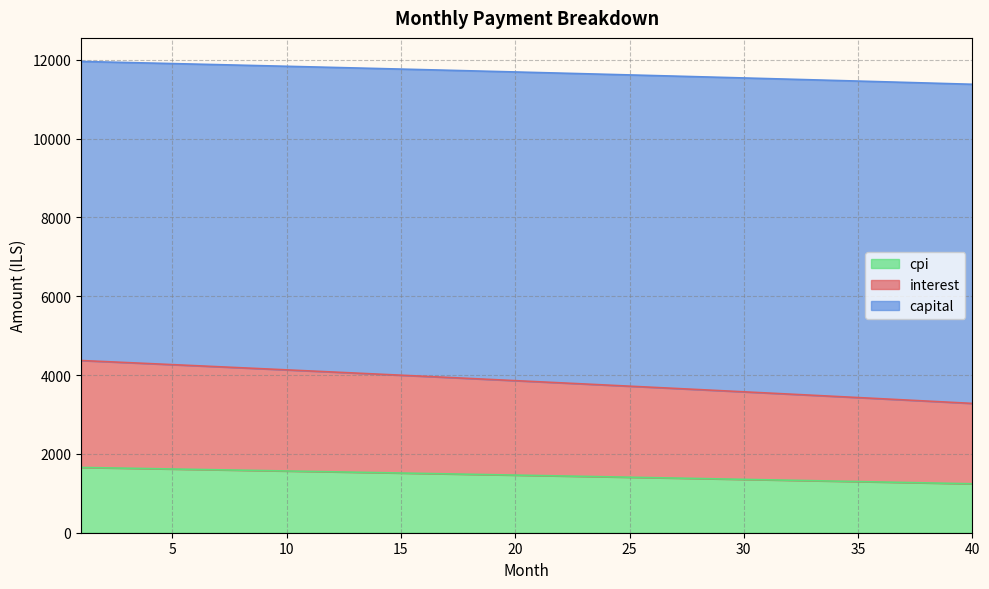

What are all the series names shown in the legend?

cpi, interest, capital